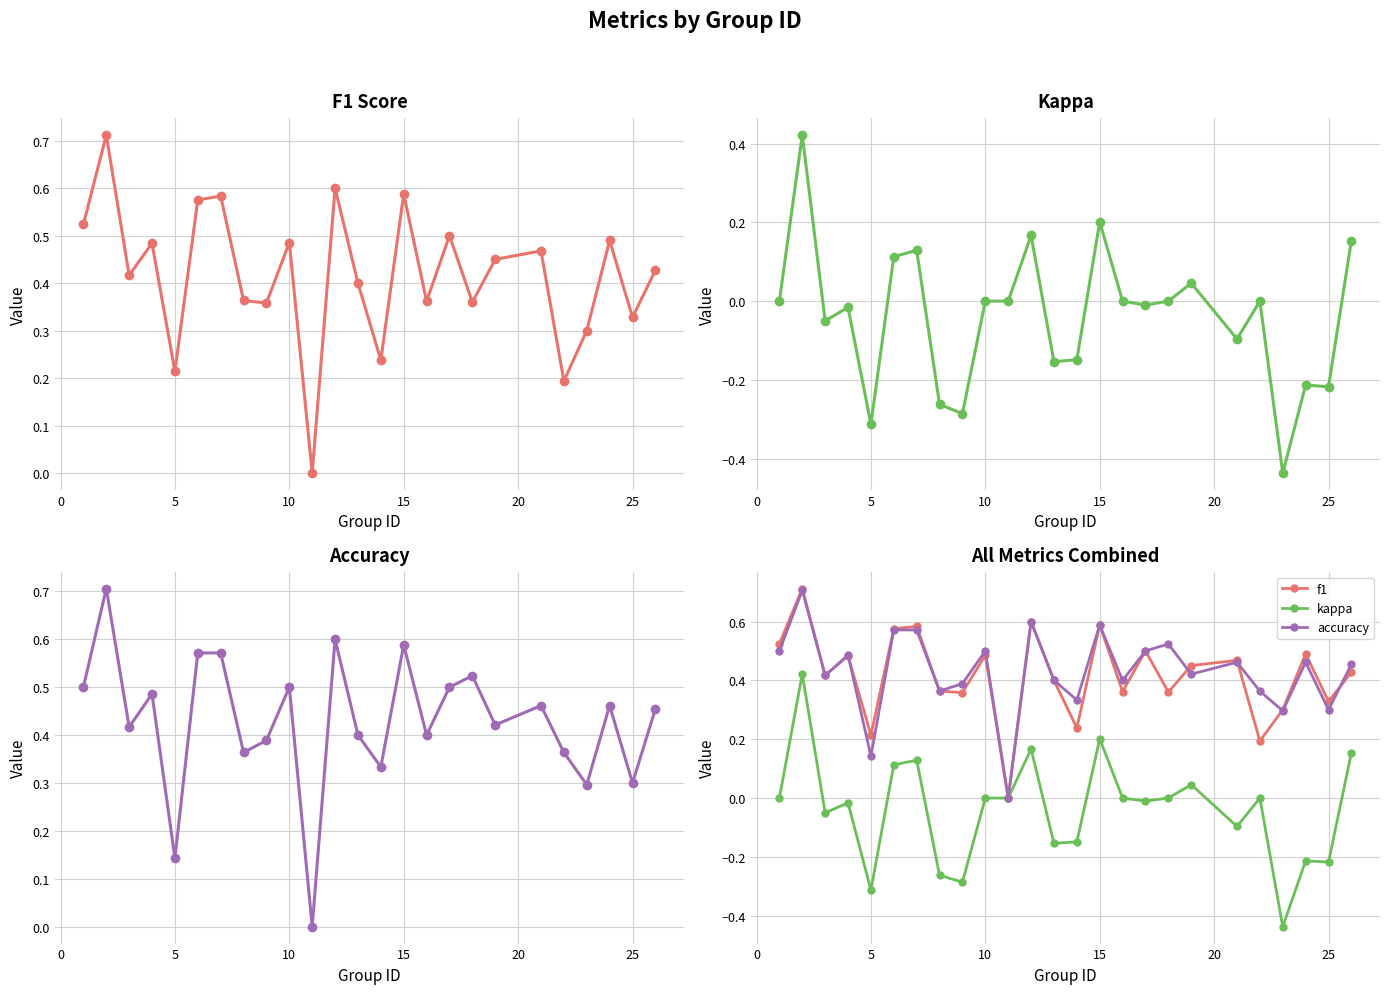

Reading left to right, list all the values displayed in this chart.

f1: 0.5	0.7	0.4	0.5	0.2	0.6	0.6	0.4	0.4	0.5	0.0	0.6	0.4	0.2	0.6	0.4	0.5	0.4	0.5	0.5	0.2	0.3	0.5	0.3	0.4
kappa: 0.0	0.4	-0.1	-0.0	-0.3	0.1	0.1	-0.3	-0.3	0.0	0.0	0.2	-0.2	-0.1	0.2	0.0	-0.0	0.0	0.0	-0.1	0.0	-0.4	-0.2	-0.2	0.2
accuracy: 0.5	0.7	0.4	0.5	0.1	0.6	0.6	0.4	0.4	0.5	0.0	0.6	0.4	0.3	0.6	0.4	0.5	0.5	0.4	0.5	0.4	0.3	0.5	0.3	0.5